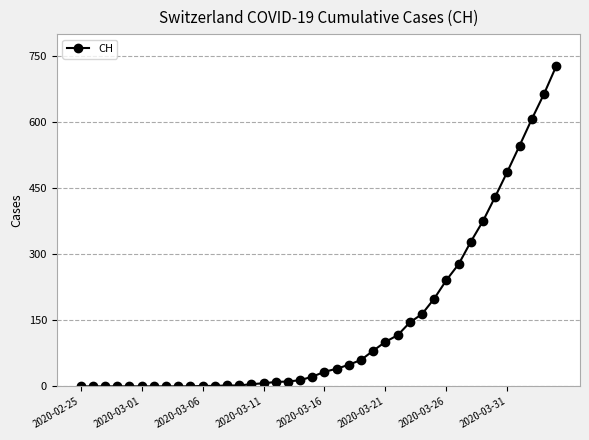

What is the difference between the maximum and minimum values?

726